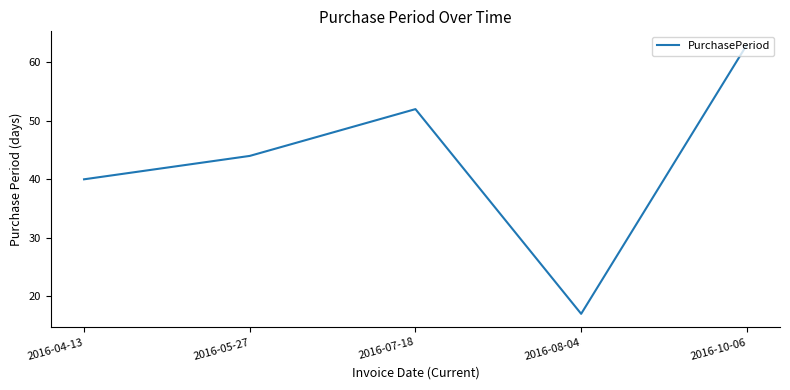

What is the change in value from 2016-07-18 to 2016-10-06?

+11